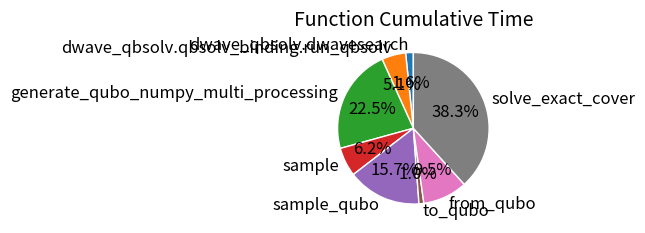

Does dwave_qbsolv.qbsolv_binding.run_qbsolv account for over 50% of the chart?

No